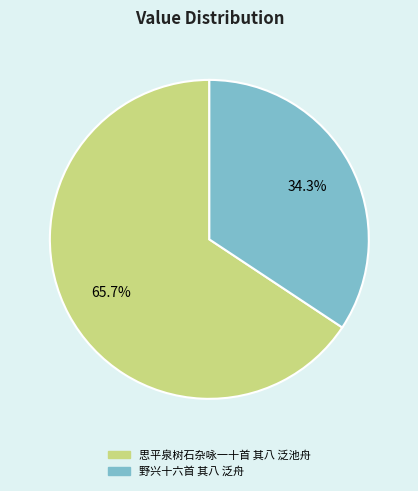

What is the total percentage of 思平泉树石杂咏一十首 其八 泛池舟 and 野兴十六首 其八 泛舟?

100.0%